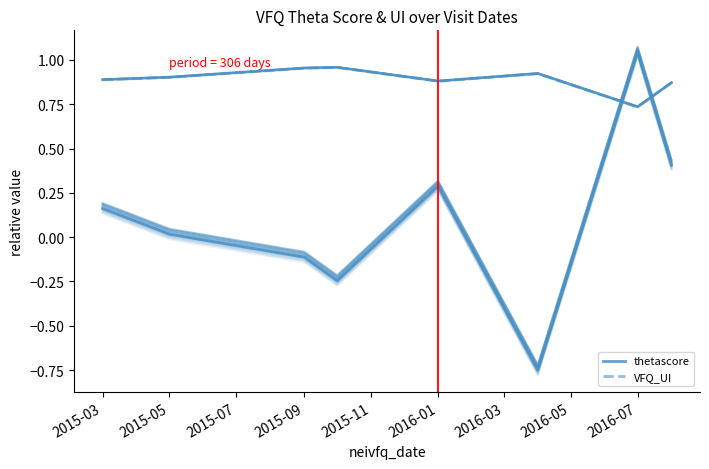

Is the value of thetascore at 2015-05 greater than the value of VFQ_UI at 2016-01?

No